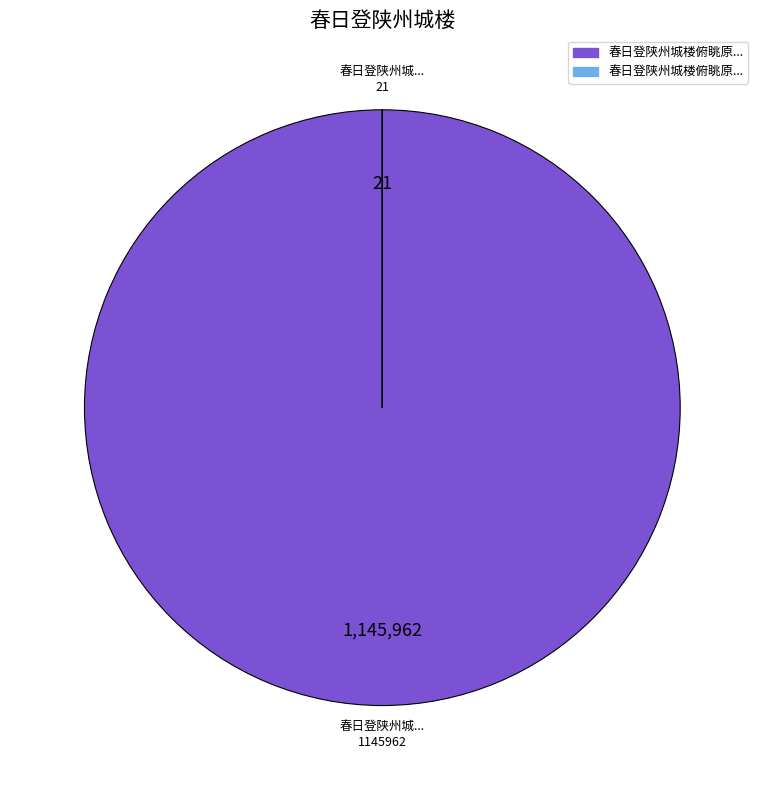

Is there any slice that represents more than half of the pie?

Yes